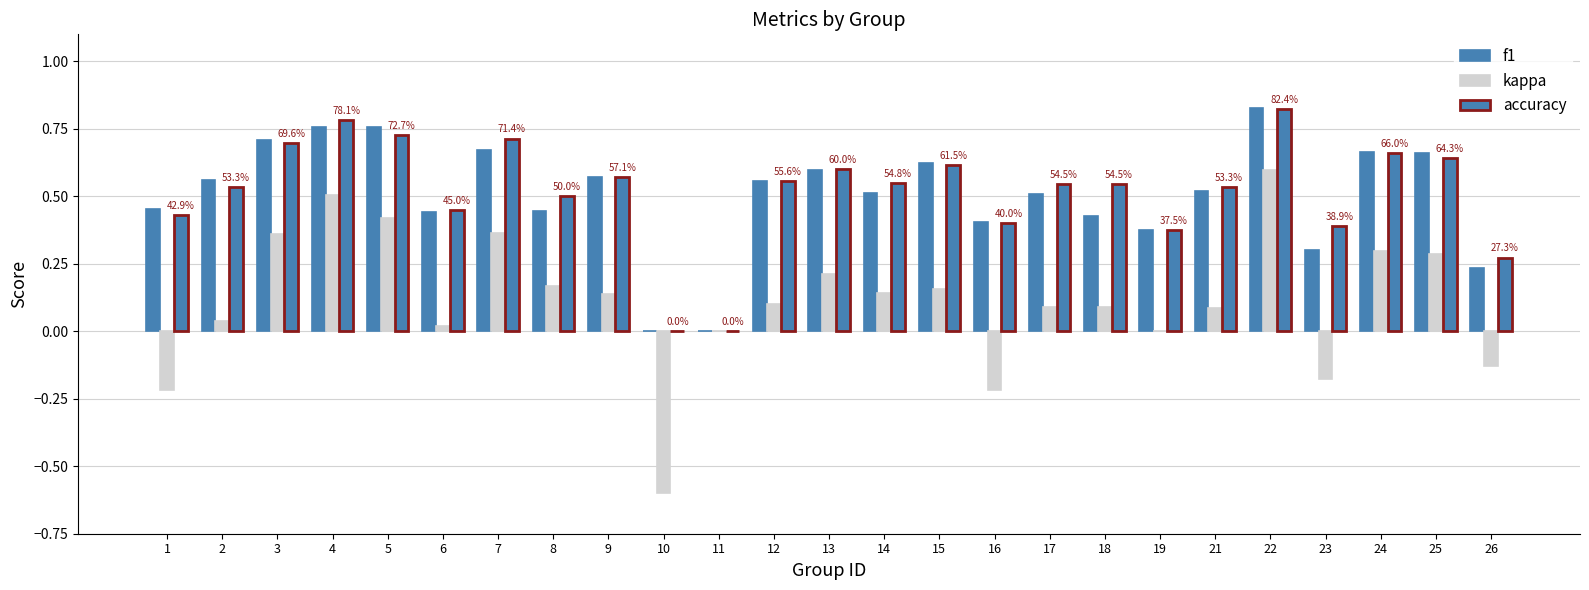

What is the sum of all kappa values?

2.7